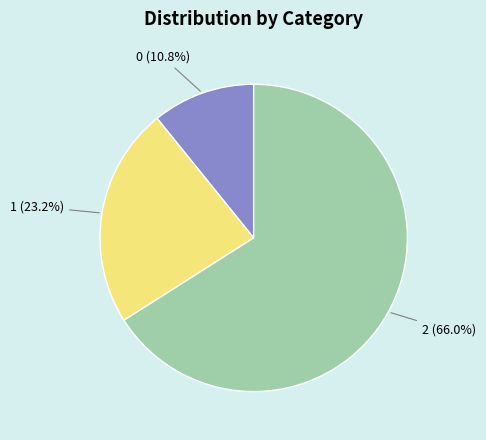

How many segments does this pie chart have?

3